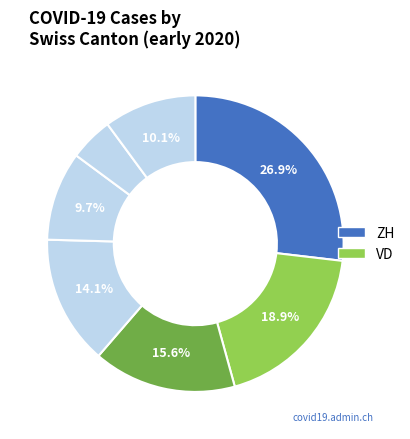

How many slices are in this pie chart?

7